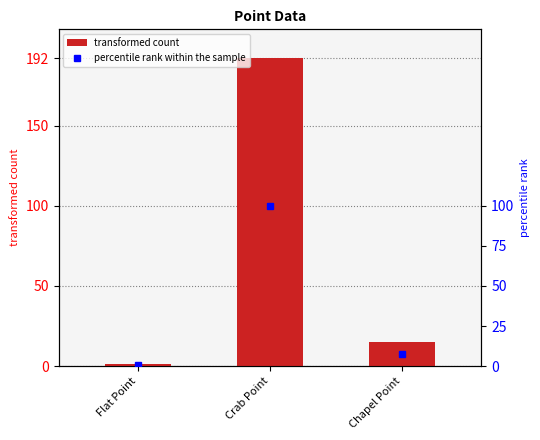

What is the sum of all values?

208